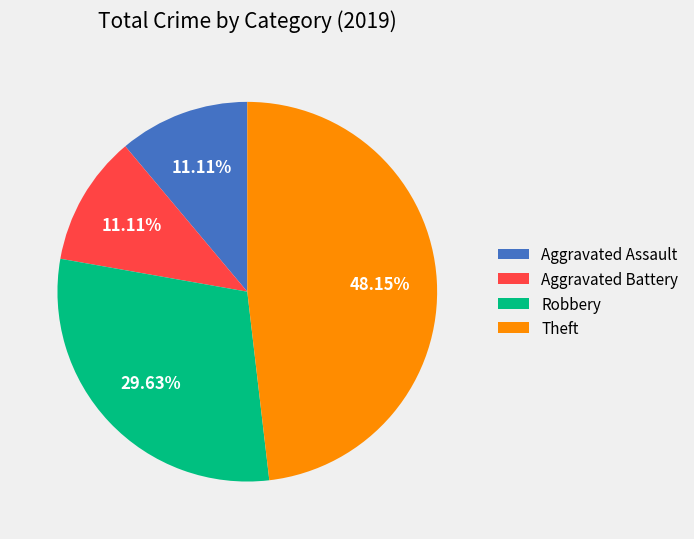

How many slices are in this pie chart?

4